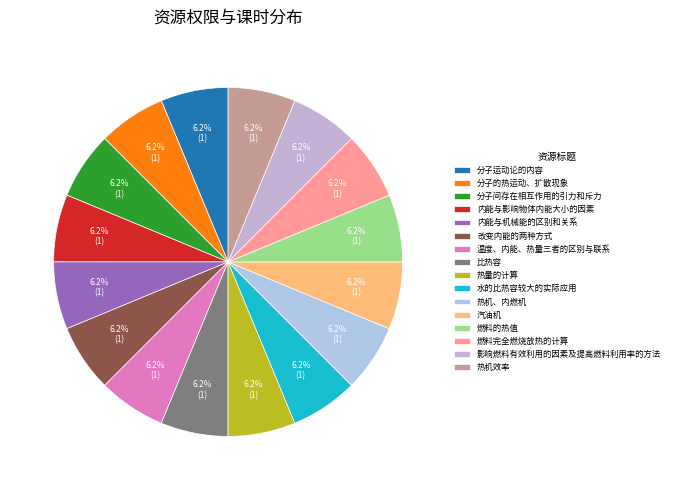

What is the smallest slice in the pie chart?

分子运动论的内容